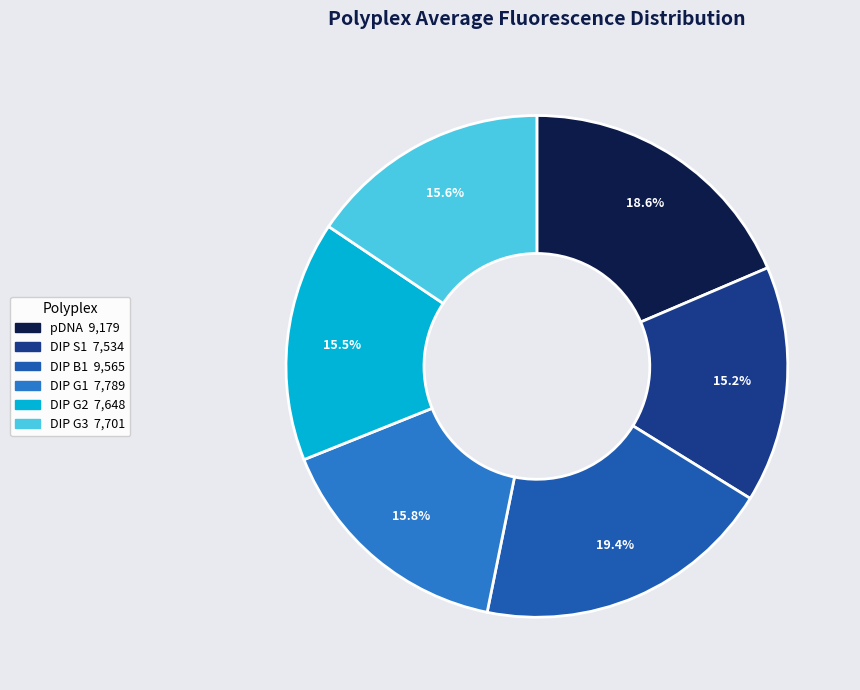

Count the number of slices in the pie.

6